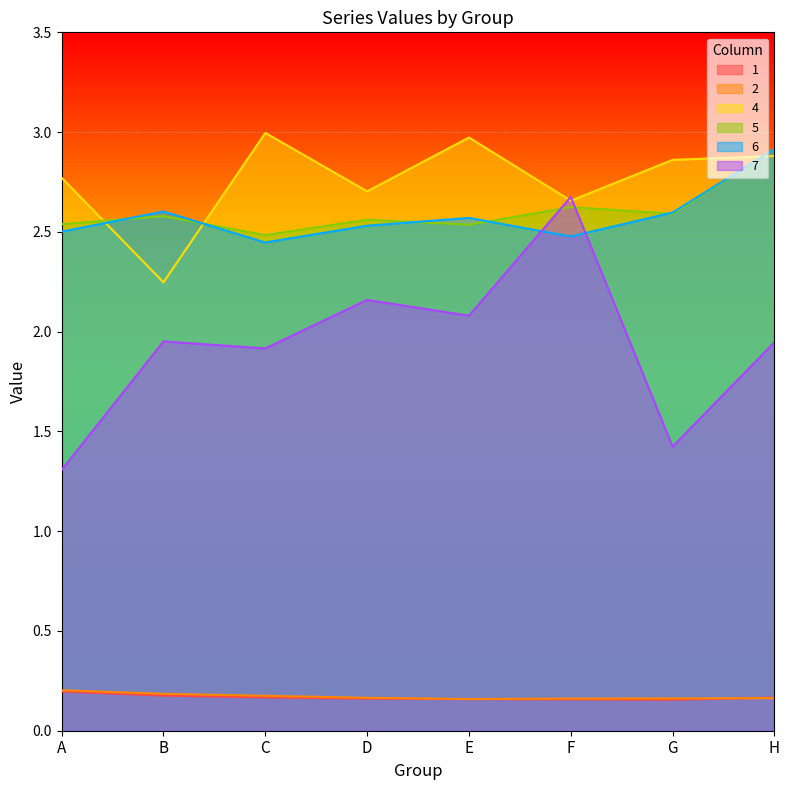

Where do 4 and 6 first cross each other?

A and B